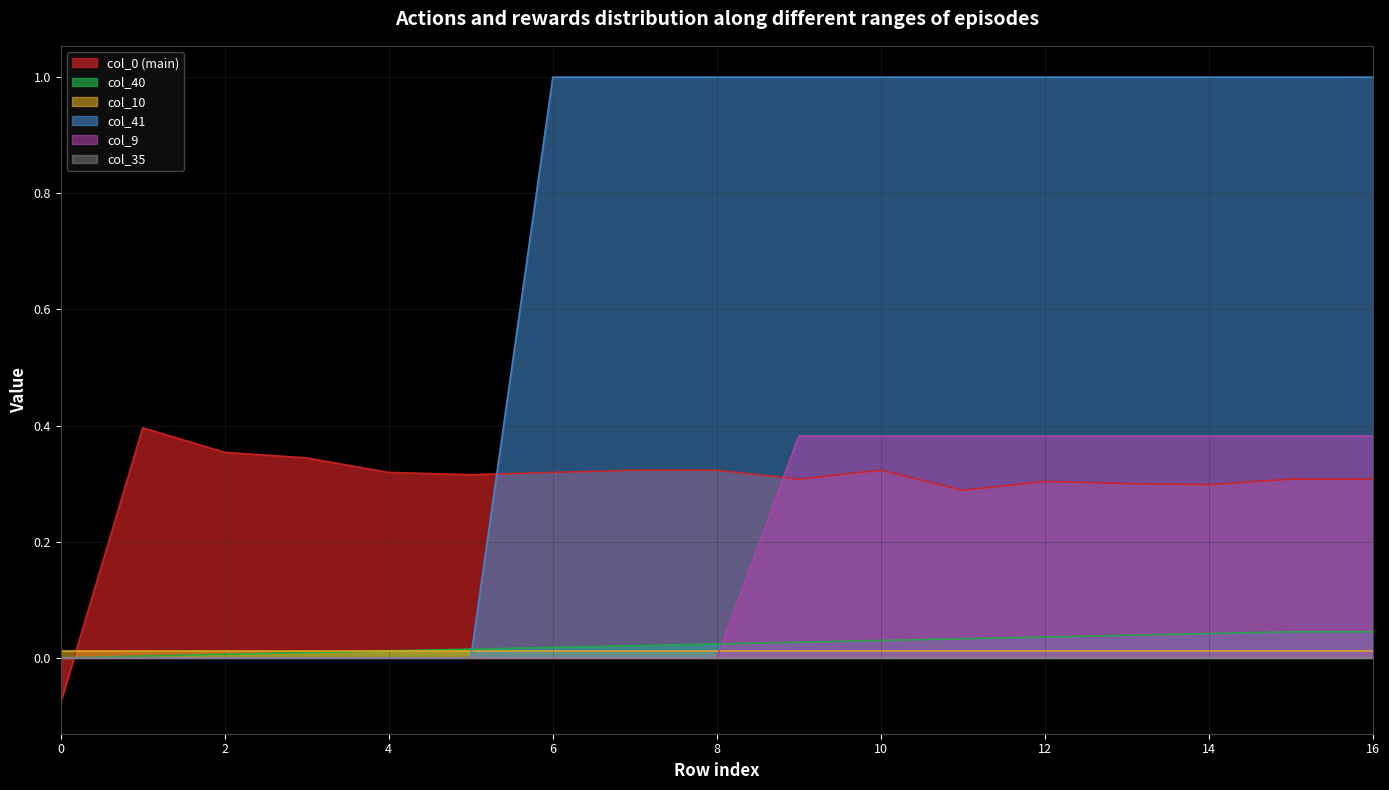

Between which two adjacent categories do col_0 and col_9 first intersect?

0 and 1